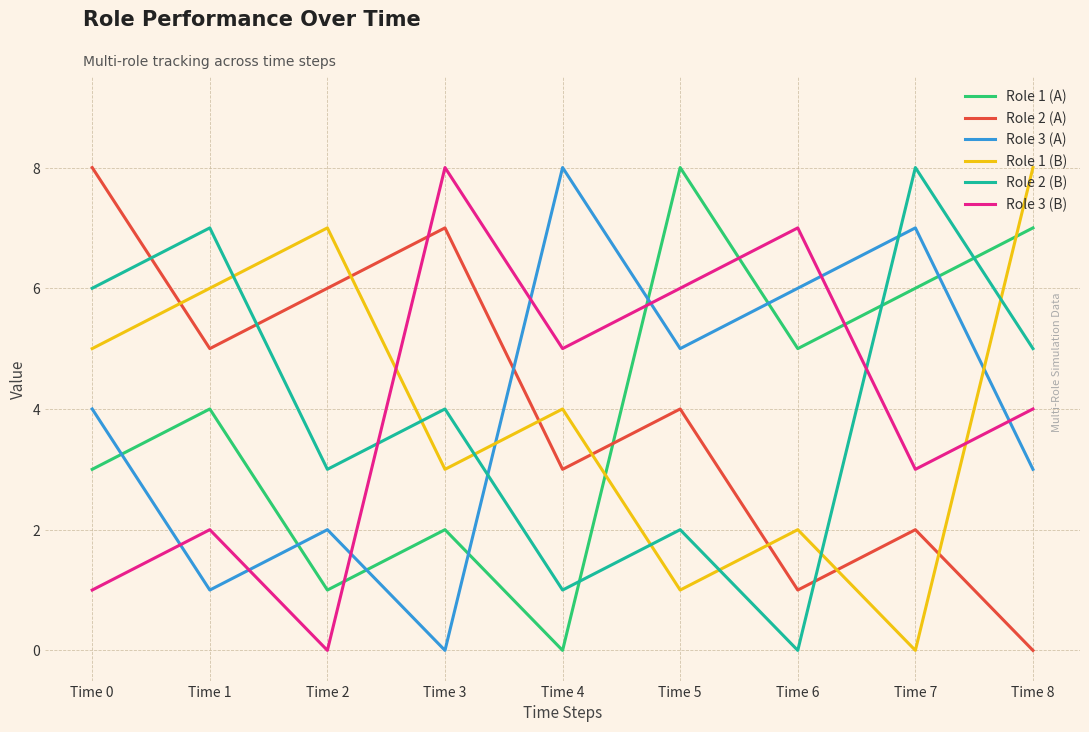

Reading left to right, extract all data points from this chart.

Role 1 (A): 3	4	1	2	0	8	5	6	7
Role 2 (A): 8	5	6	7	3	4	1	2	0
Role 3 (A): 4	1	2	0	8	5	6	7	3
Role 1 (B): 5	6	7	3	4	1	2	0	8
Role 2 (B): 6	7	3	4	1	2	0	8	5
Role 3 (B): 1	2	0	8	5	6	7	3	4